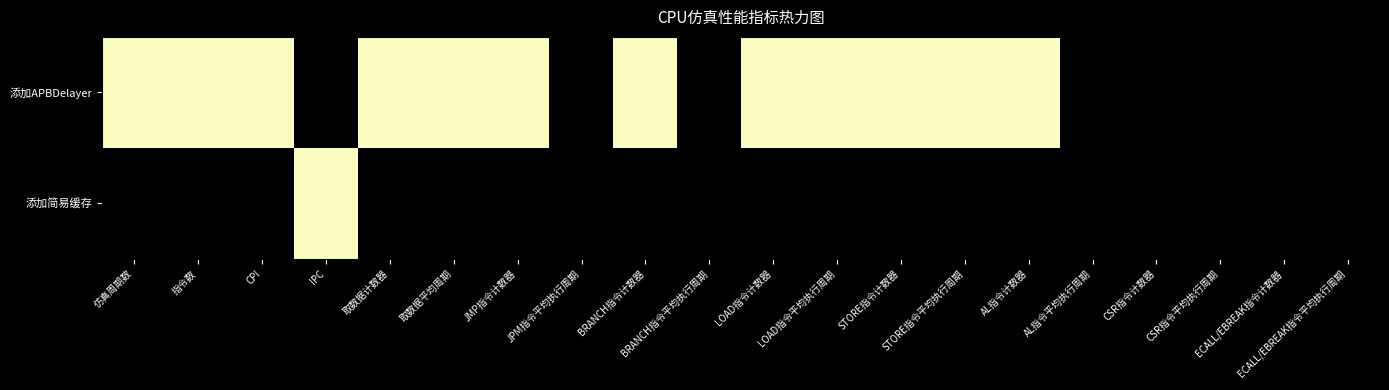

Reading right to left, what are all the values shown in this chart?

添加APBDelayer: ECALL/EBREAK指令平均执行周期=0	ECALL/EBREAK指令计数器=0	CSR指令平均执行周期=0	CSR指令计数器=0	AL指令平均执行周期=0	AL指令计数器=1	STORE指令平均执行周期=1	STORE指令计数器=1	LOAD指令平均执行周期=1	LOAD指令计数器=1	BRANCH指令平均执行周期=0	BRANCH指令计数器=1	JPM指令平均执行周期=0	JMP指令计数器=1	取数据平均周期=1	取数据计数器=1	IPC=0	CPI=1	指令数=1	仿真周期数=1
添加简易缓存: ECALL/EBREAK指令平均执行周期=0	ECALL/EBREAK指令计数器=0	CSR指令平均执行周期=0	CSR指令计数器=0	AL指令平均执行周期=0	AL指令计数器=0	STORE指令平均执行周期=0	STORE指令计数器=0	LOAD指令平均执行周期=0	LOAD指令计数器=0	BRANCH指令平均执行周期=0	BRANCH指令计数器=0	JPM指令平均执行周期=0	JMP指令计数器=0	取数据平均周期=0	取数据计数器=0	IPC=1	CPI=0	指令数=0	仿真周期数=0